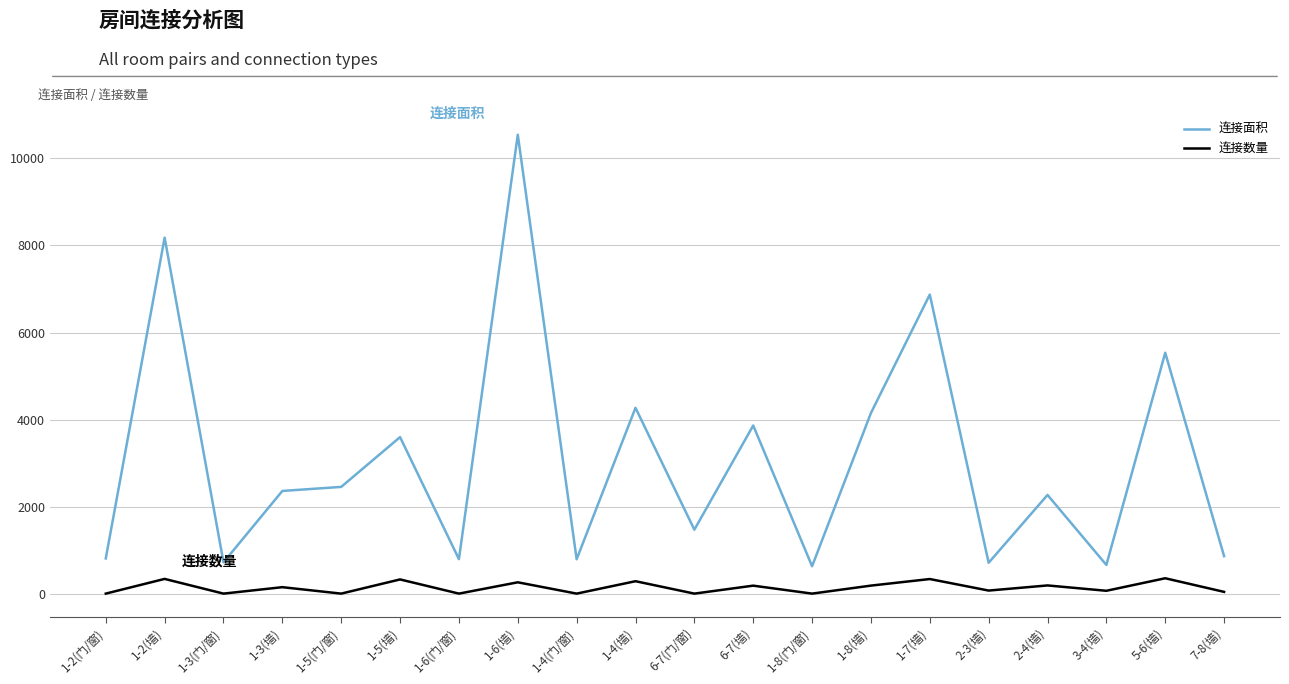

True or false: 连接面积 and 连接数量 intersect in this chart.

False